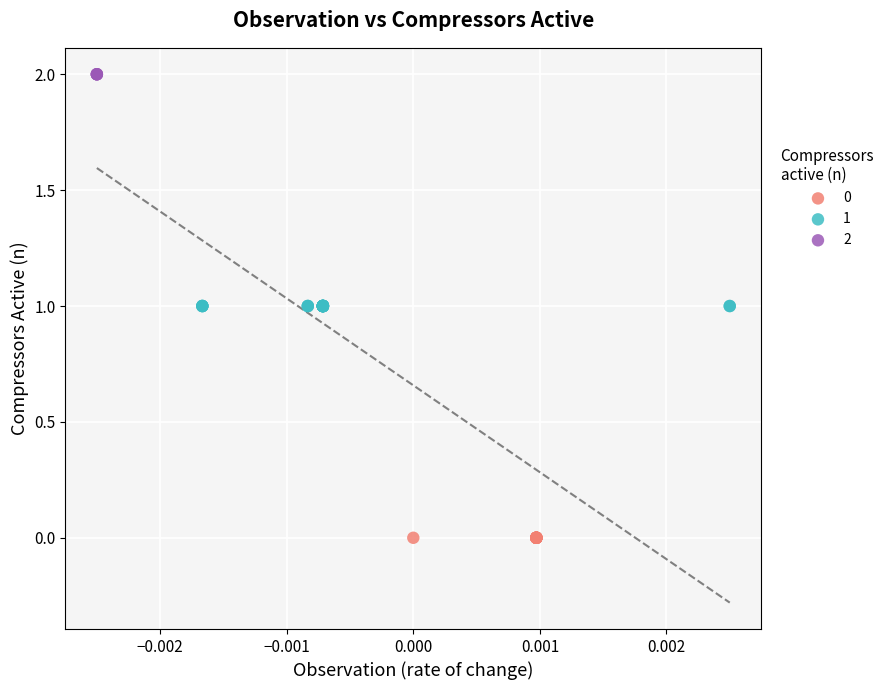

What are all the series names shown in the legend?

0, 1, 2